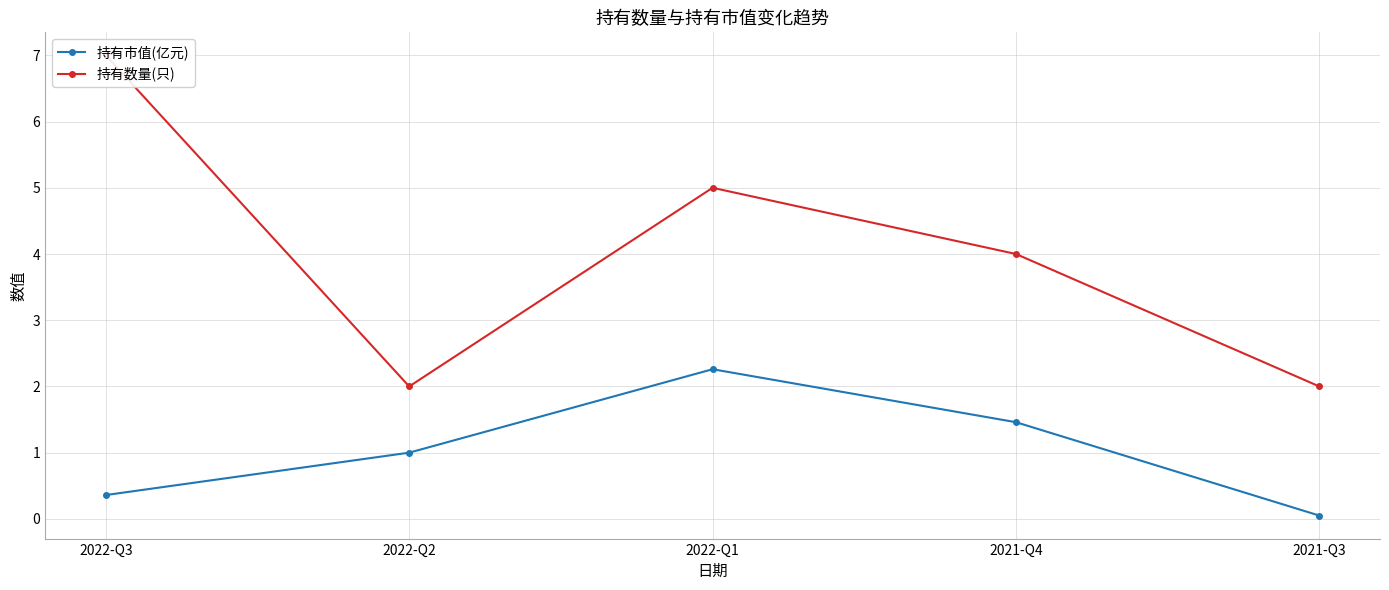

What position from the right is 2022-Q2?

4